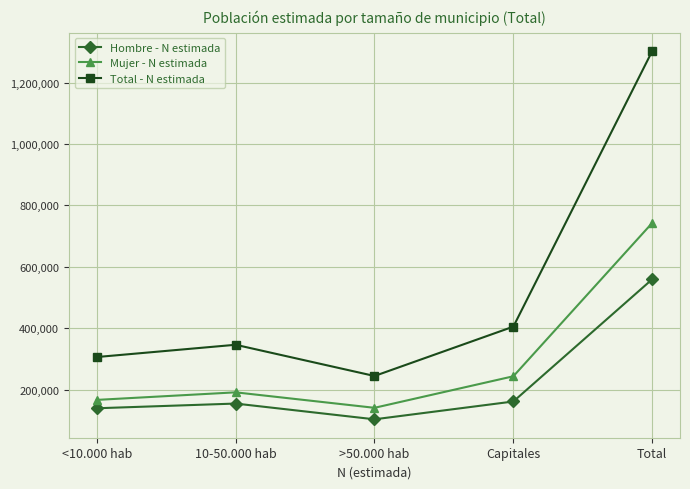

Which category has the lowest value in the Mujer - N estimada series?

>50.000 hab